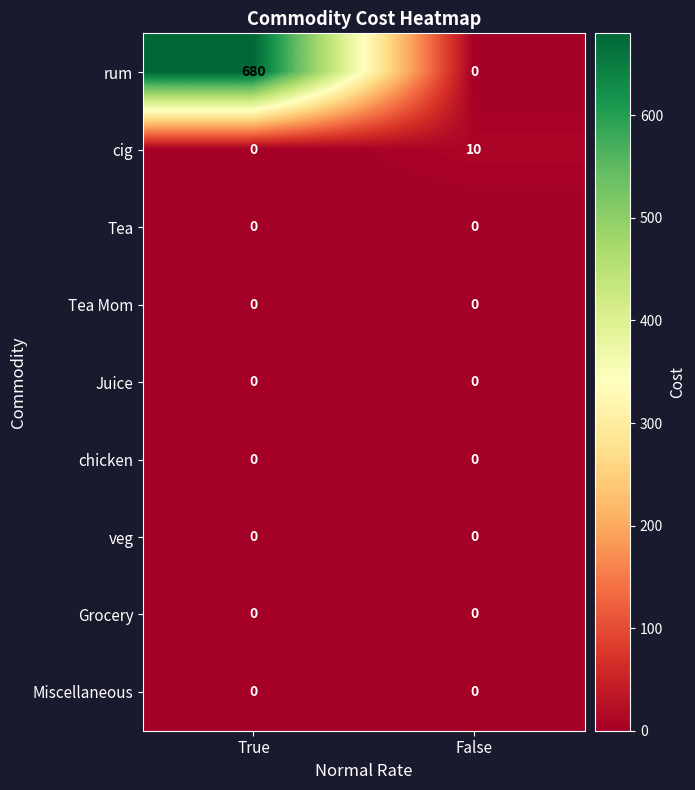

Which series has the largest range (max minus min)?

rum